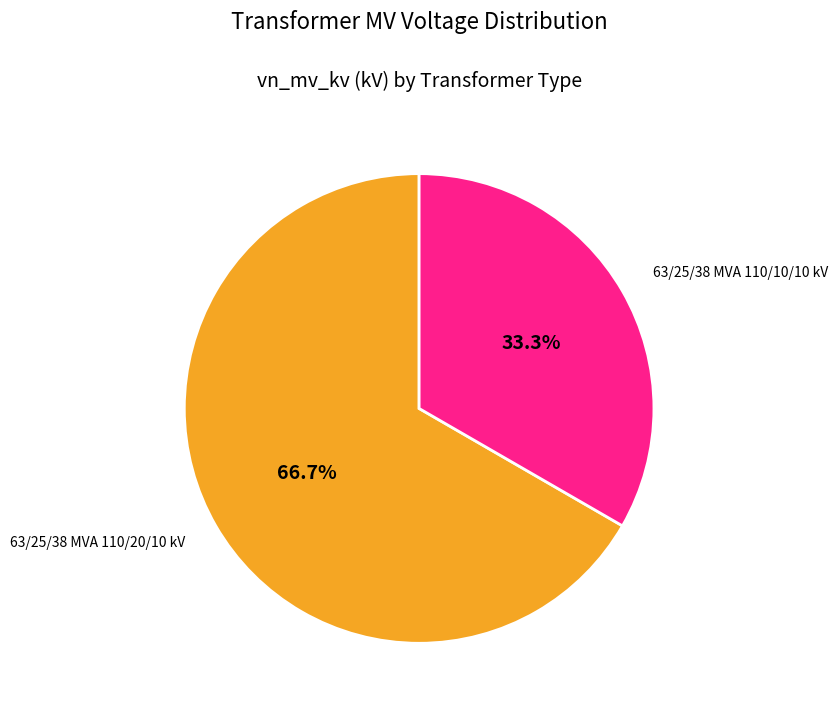

Does any single category account for the majority?

Yes